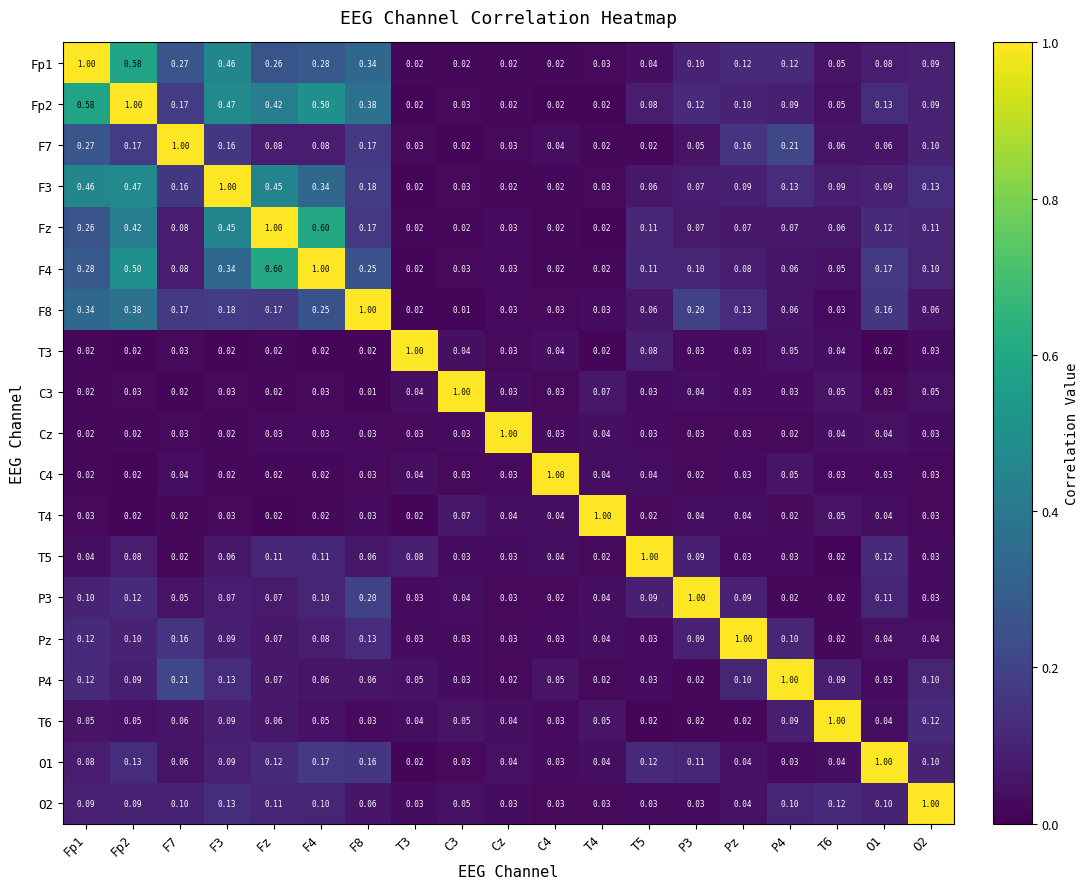

Is the value of C3 at T5 greater than the value of O2 at F4?

No